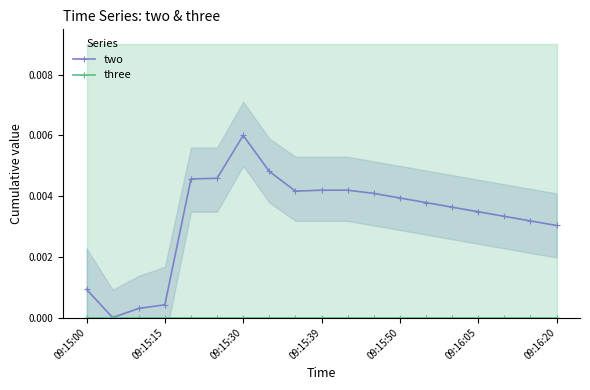

How many data points in two are above 0?

18